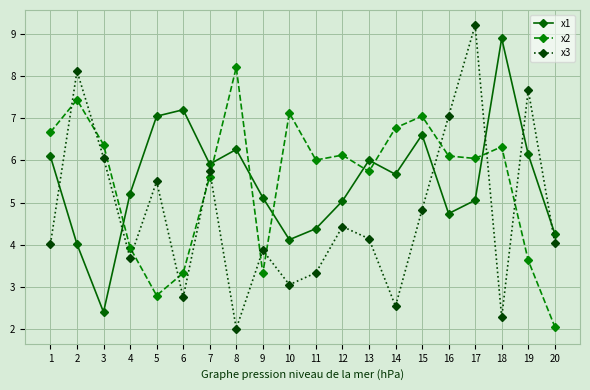

How many times do x3 and x1 cross each other?

6